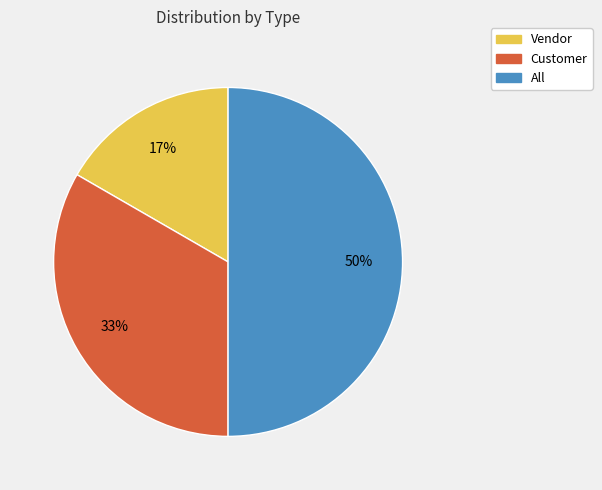

To the nearest percent, what percentage of the pie is Customer?

33%